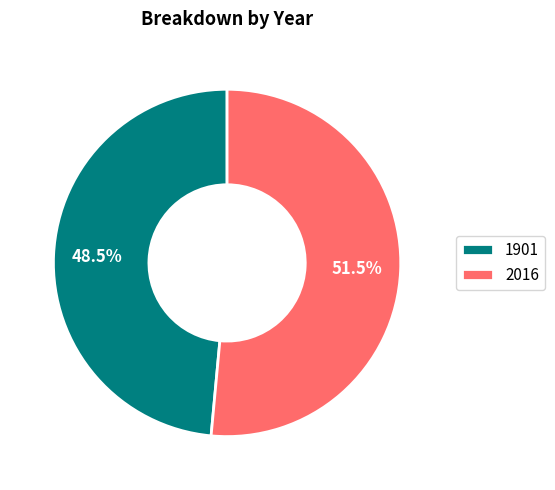

True or false: 2016 accounts for 38% of the total.

False